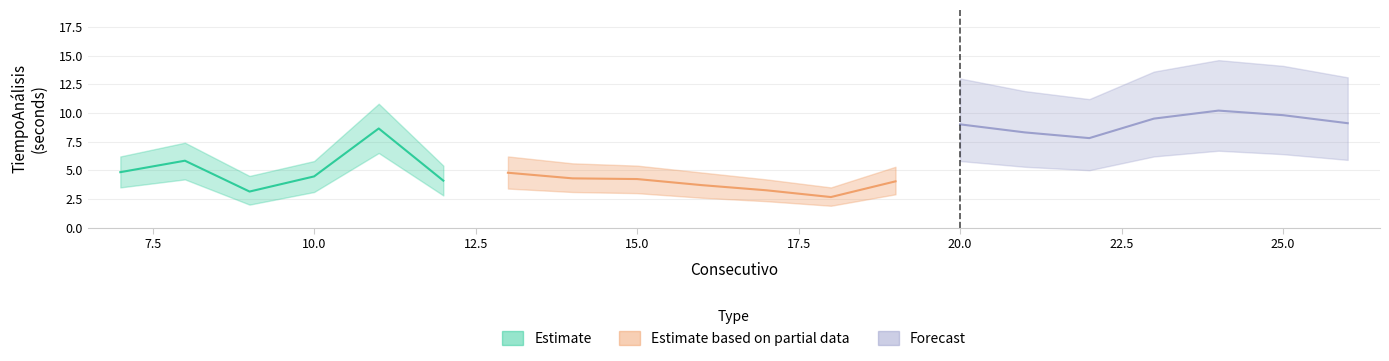

At which category does Estimate reach its first local valley?

9